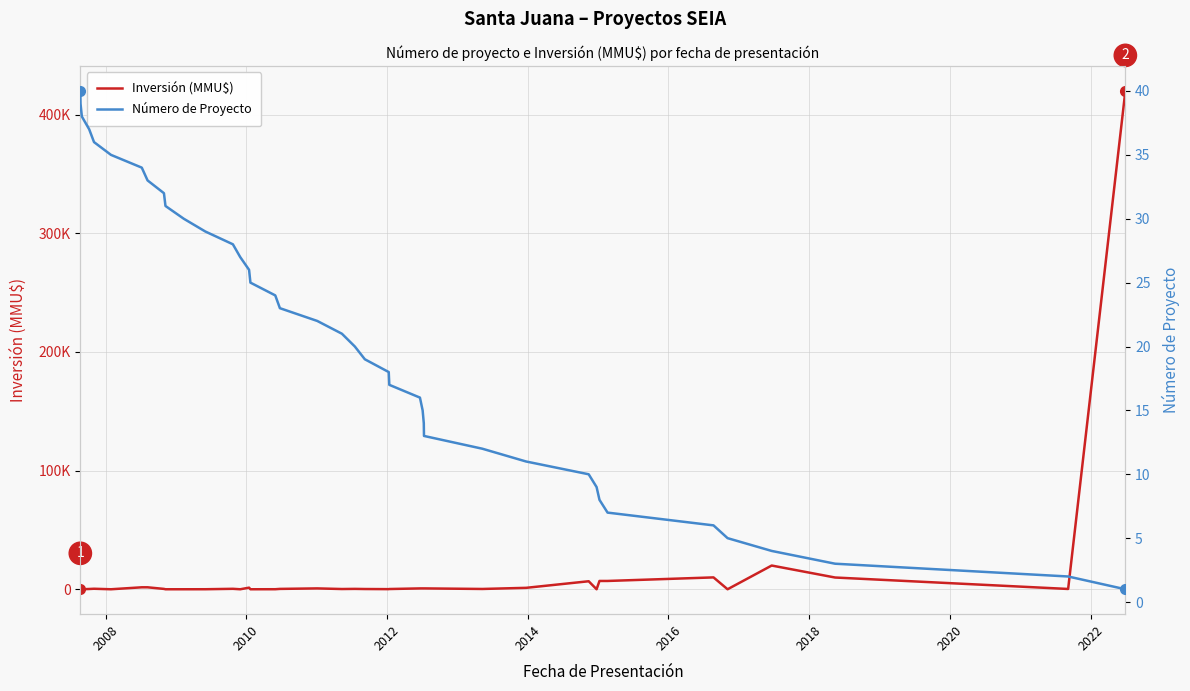

Count the number of categories in the chart.

40